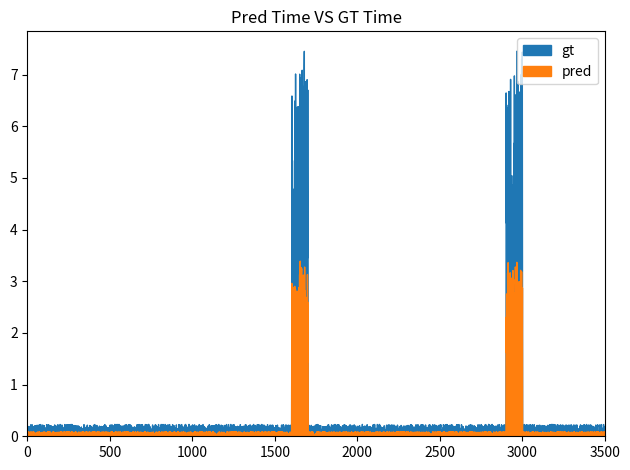

True or false: gt and pred cross at least once.

False